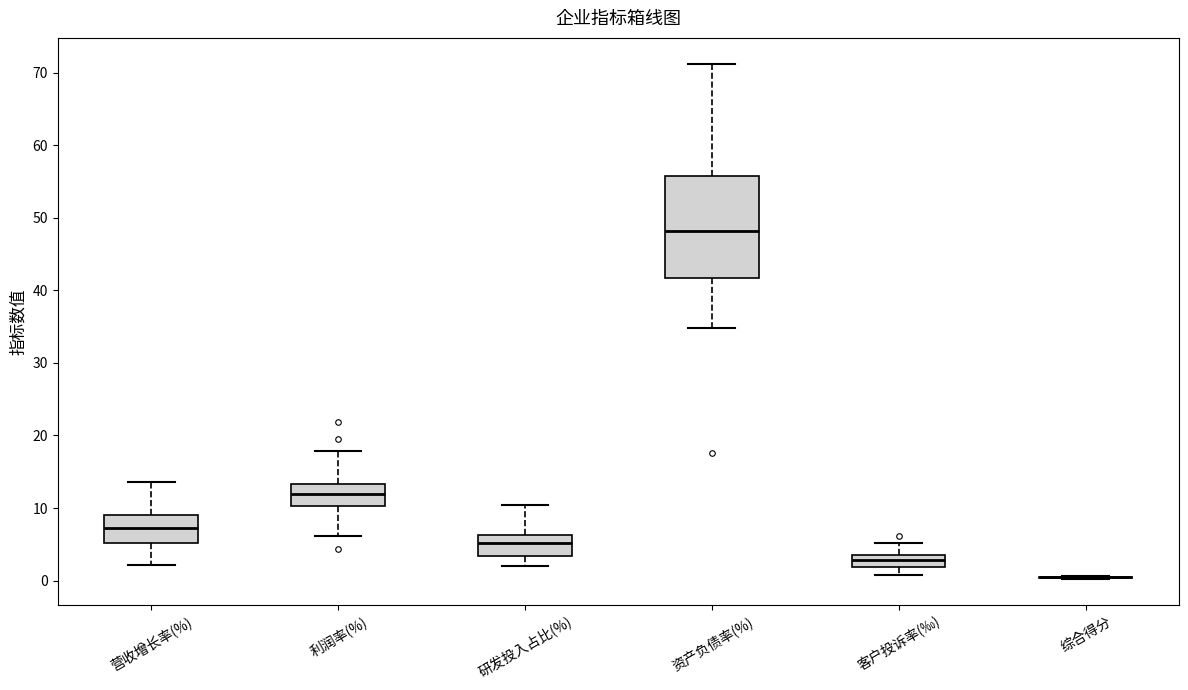

Which box is the tallest, from its lower edge to its upper edge?

资产负债率(%)